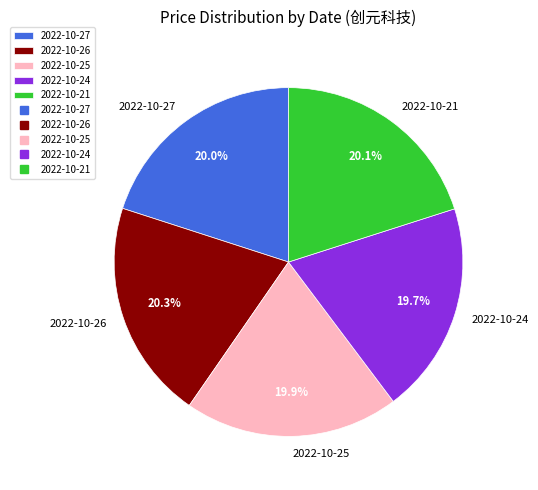

Is there a majority slice in this chart?

No